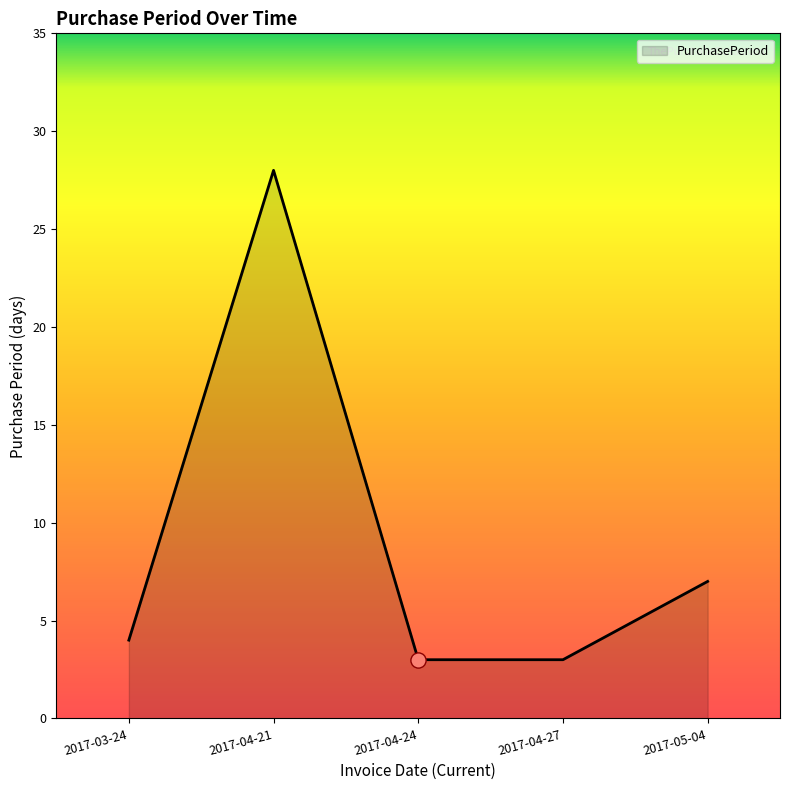

What is the change in value from 2017-04-24 to 2017-05-04?

+4